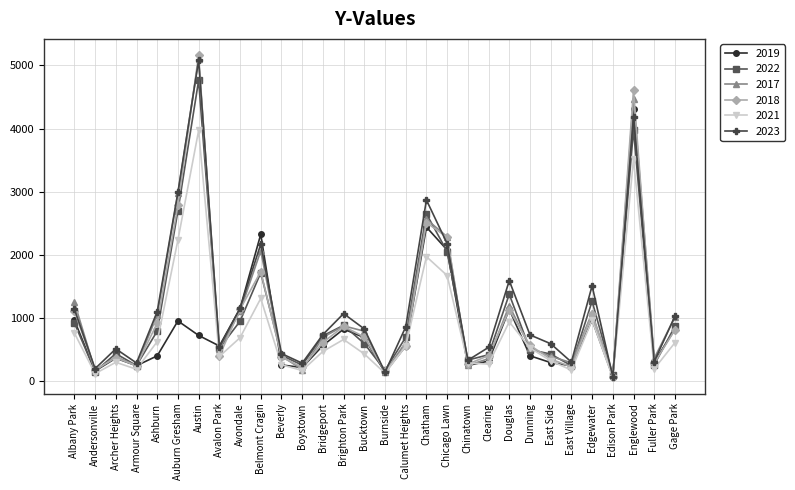

At which category does the chart reach its peak across all series?

Austin